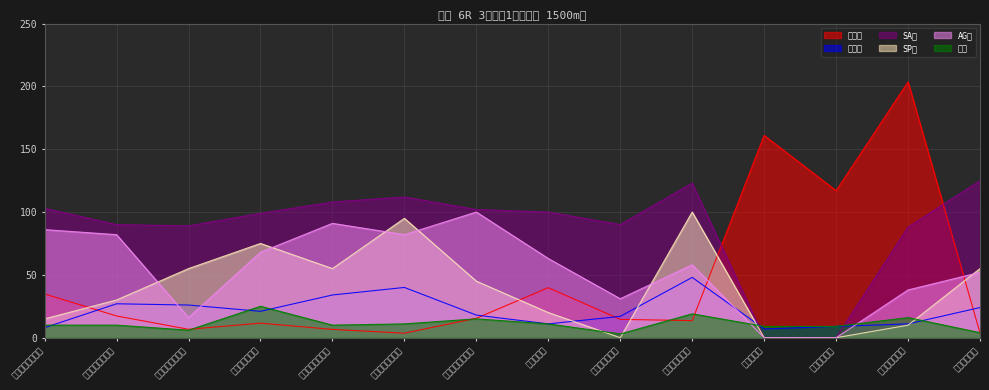

What is the difference between the AG値 values at デンセツノマジョ and ラフェリシテ?

30.0